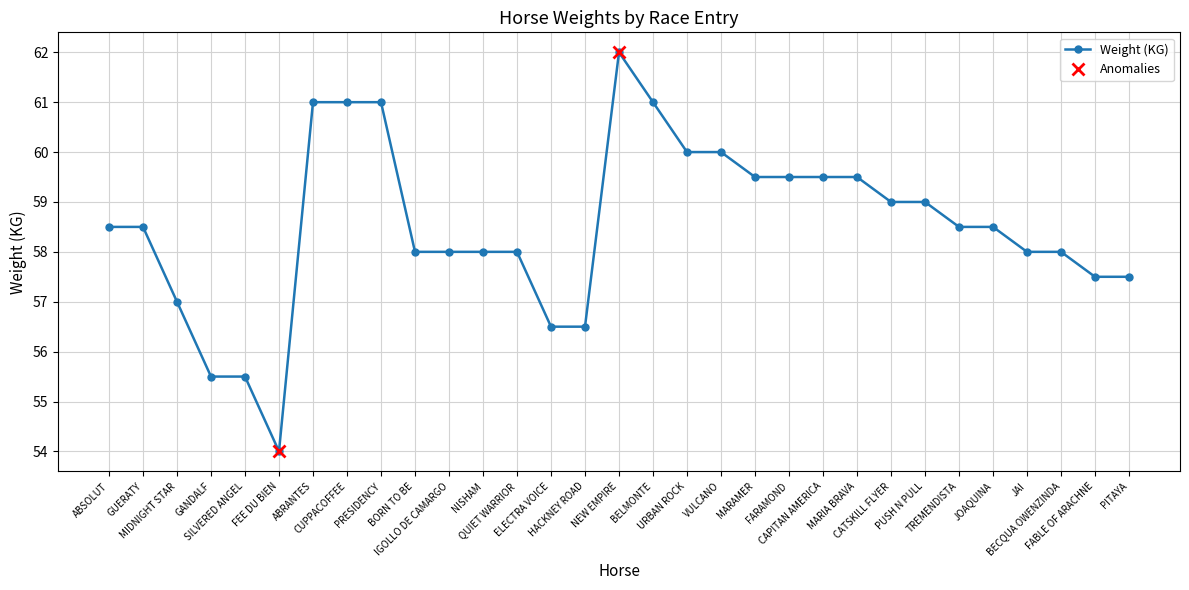

How many points are lower than both their immediate neighbors (excluding endpoints)?

1